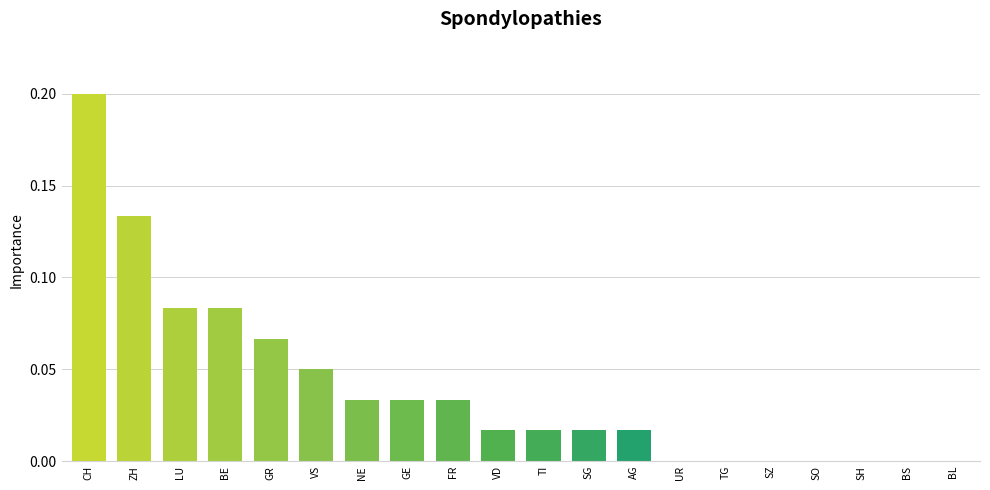

True or false: the data shows 0.0 at SH.

True